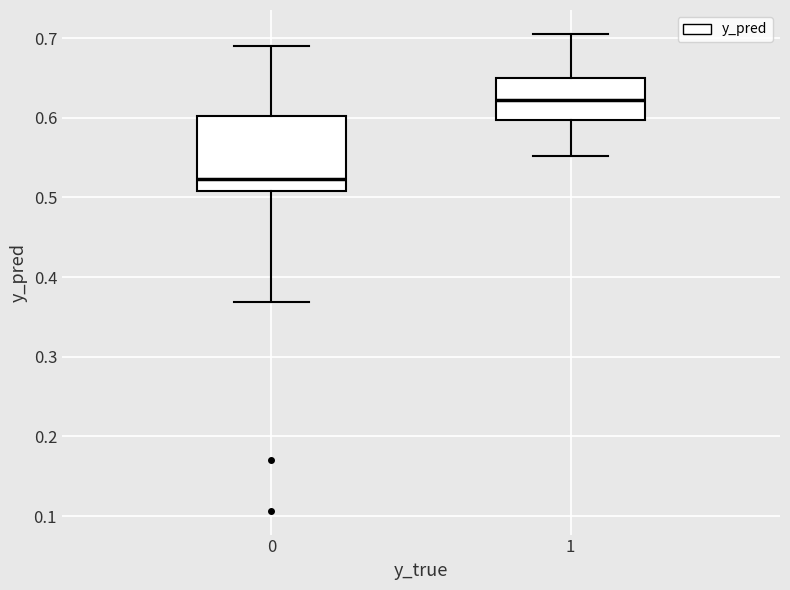

Where does the upper whisker of the box at x = 0 end on the y-axis? The values are not printed on the chart, so give them approximately, as read against the axis.

0.69